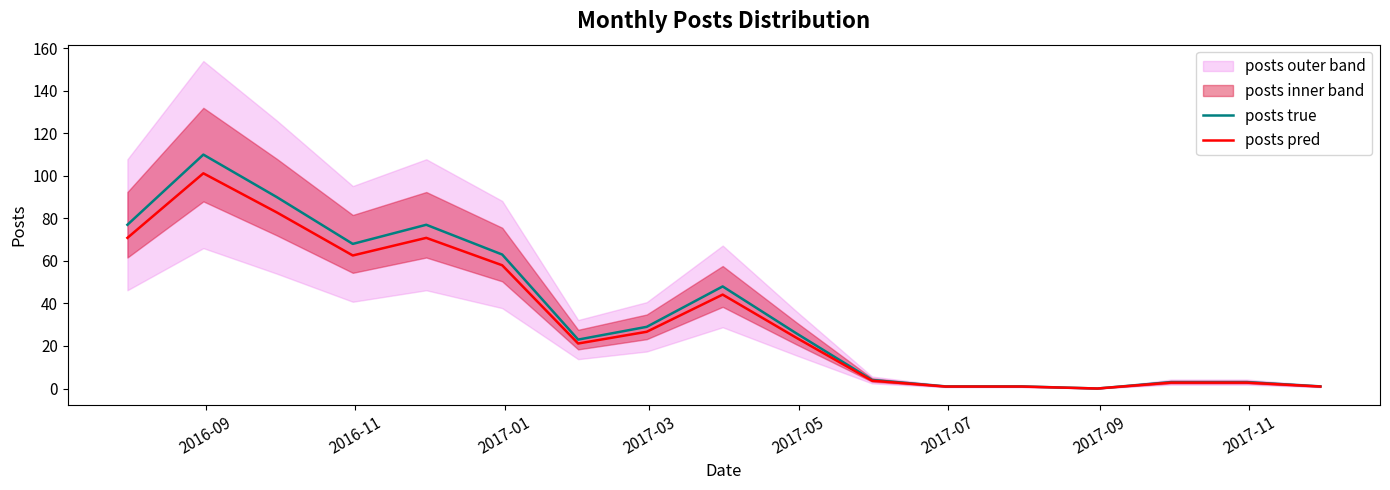

What is the value of the posts true point at the 3rd from the left?

90.0